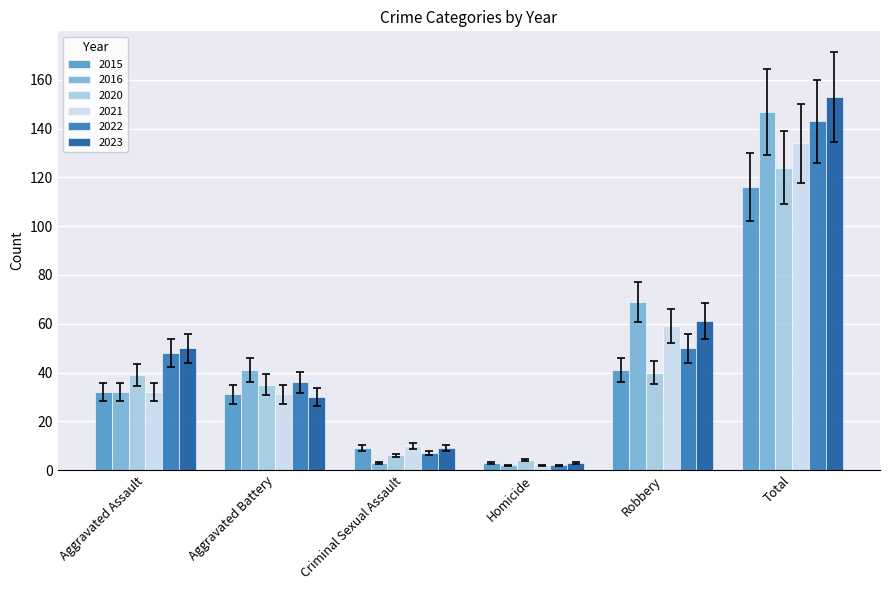

Where is 2016 nearest to the value 74?

Robbery